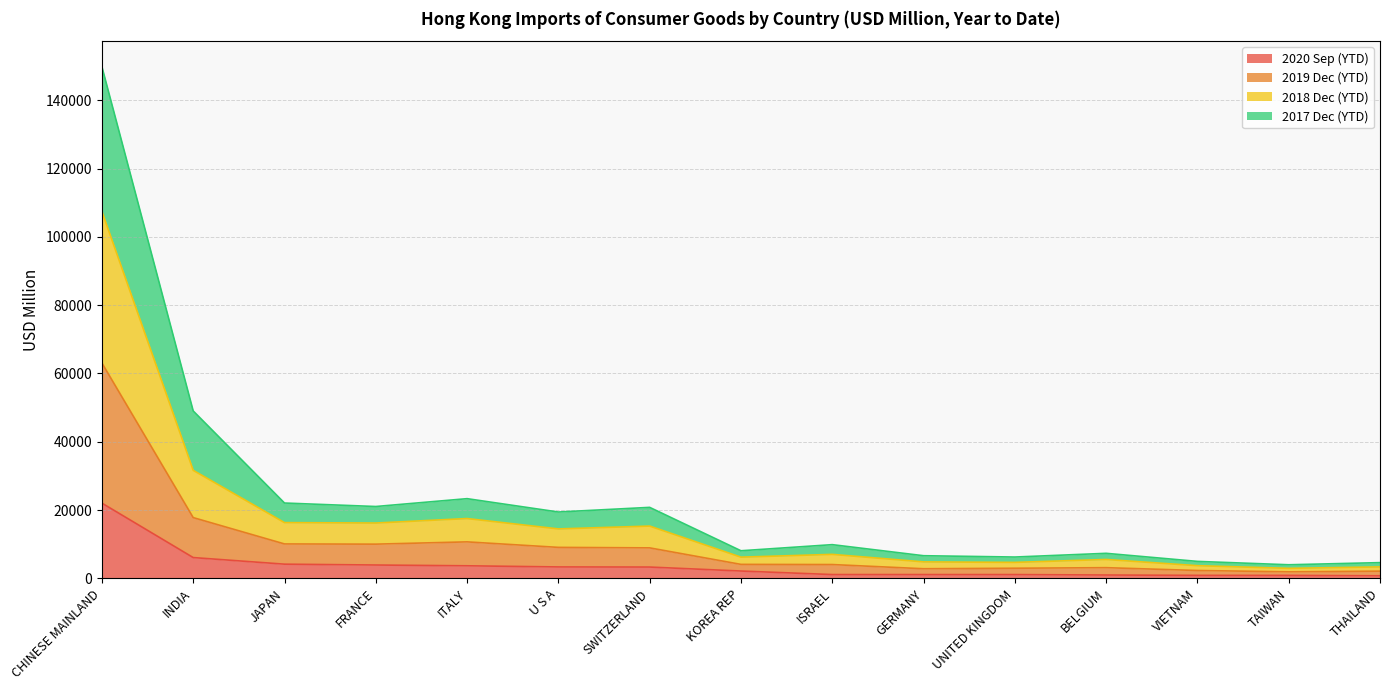

Between TAIWAN and U S A, which is larger?

U S A